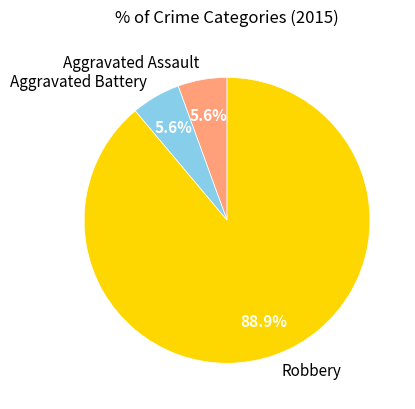

What is the largest slice in the pie chart?

Robbery